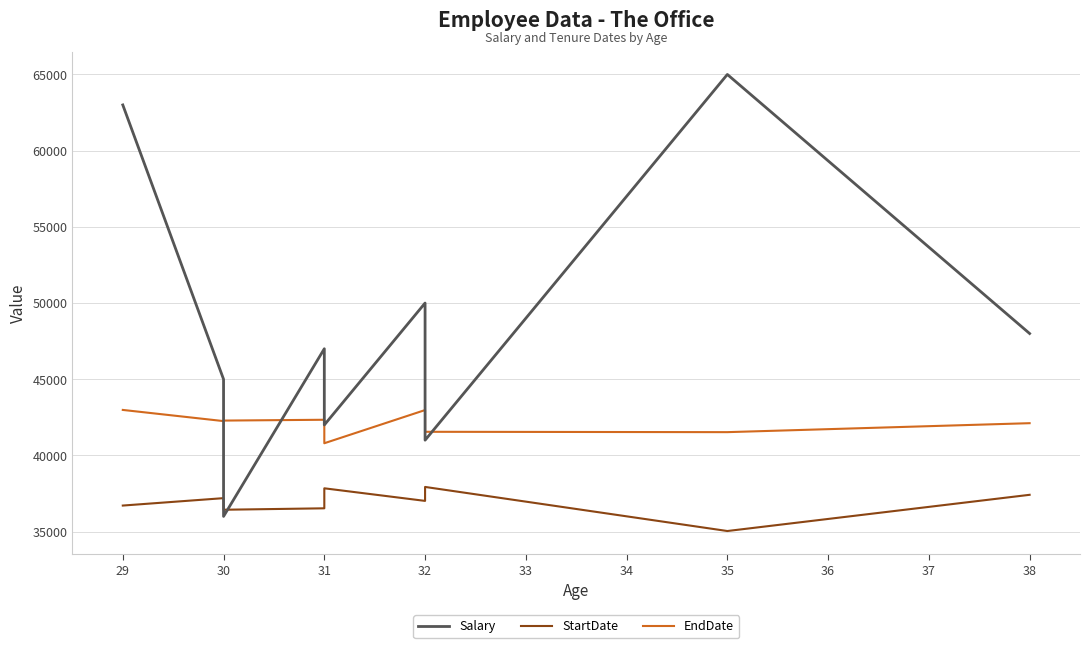

The value of EndDate at 32 is 41551. True or false?

True